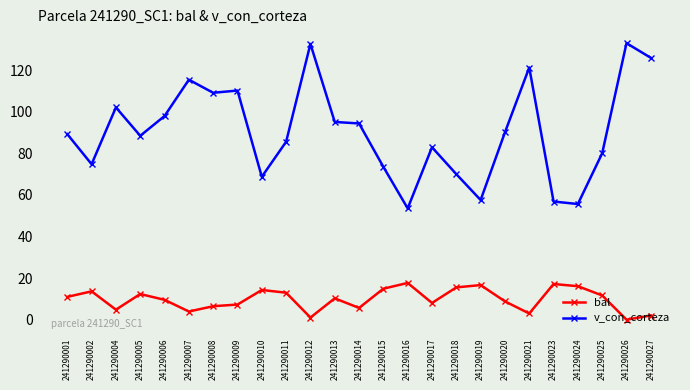

Rank the series by their maximum value, from highest to lowest.

v_con_corteza, bal